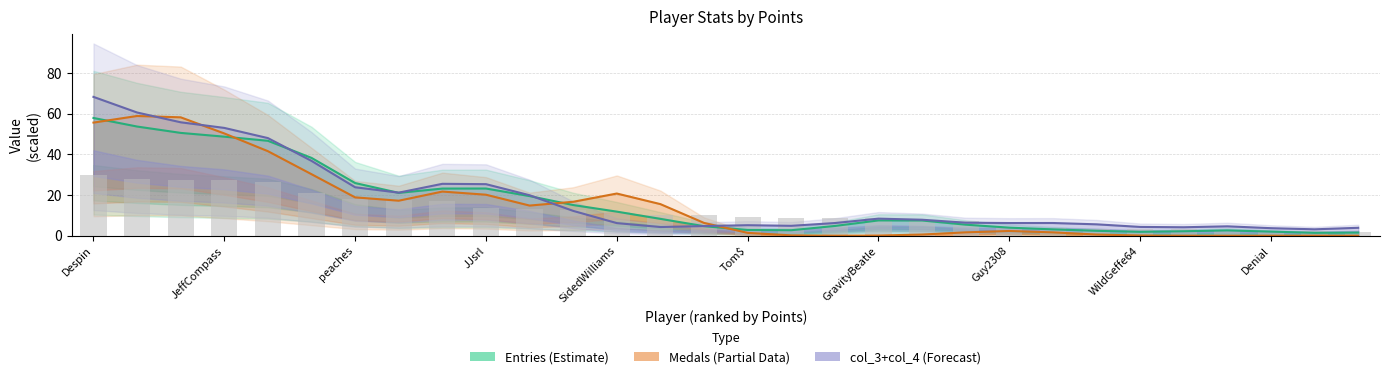

The value of Medals (Partial) at 14 is 6.3. True or false?

True